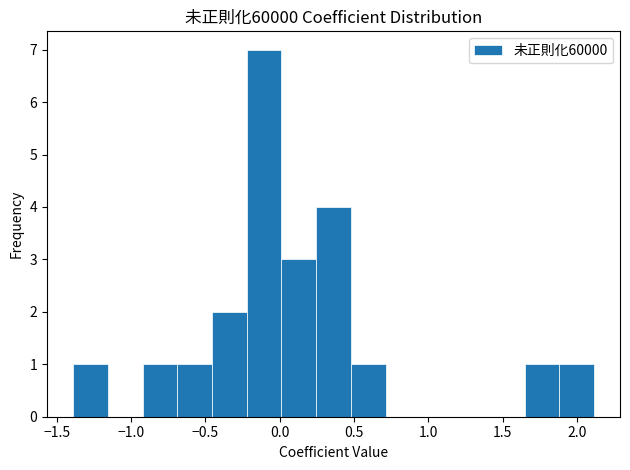

Reading left to right, list every bar in this chart as the range it spans on the x-axis followed by its height. Neither the bar edges nor the heights are printed on the chart, so give them approximately, as read against the axes.

-1.40 to -1.15: 1
-1.15 to -0.90: 0
-0.90 to -0.70: 1
-0.70 to -0.45: 1
-0.45 to -0.20: 2
-0.20 to 0.00: 7
0.00 to 0.25: 3
0.25 to 0.50: 4
0.50 to 0.70: 1
0.70 to 0.95: 0
0.95 to 1.20: 0
1.20 to 1.40: 0
1.40 to 1.65: 0
1.65 to 1.90: 1
1.90 to 2.10: 1